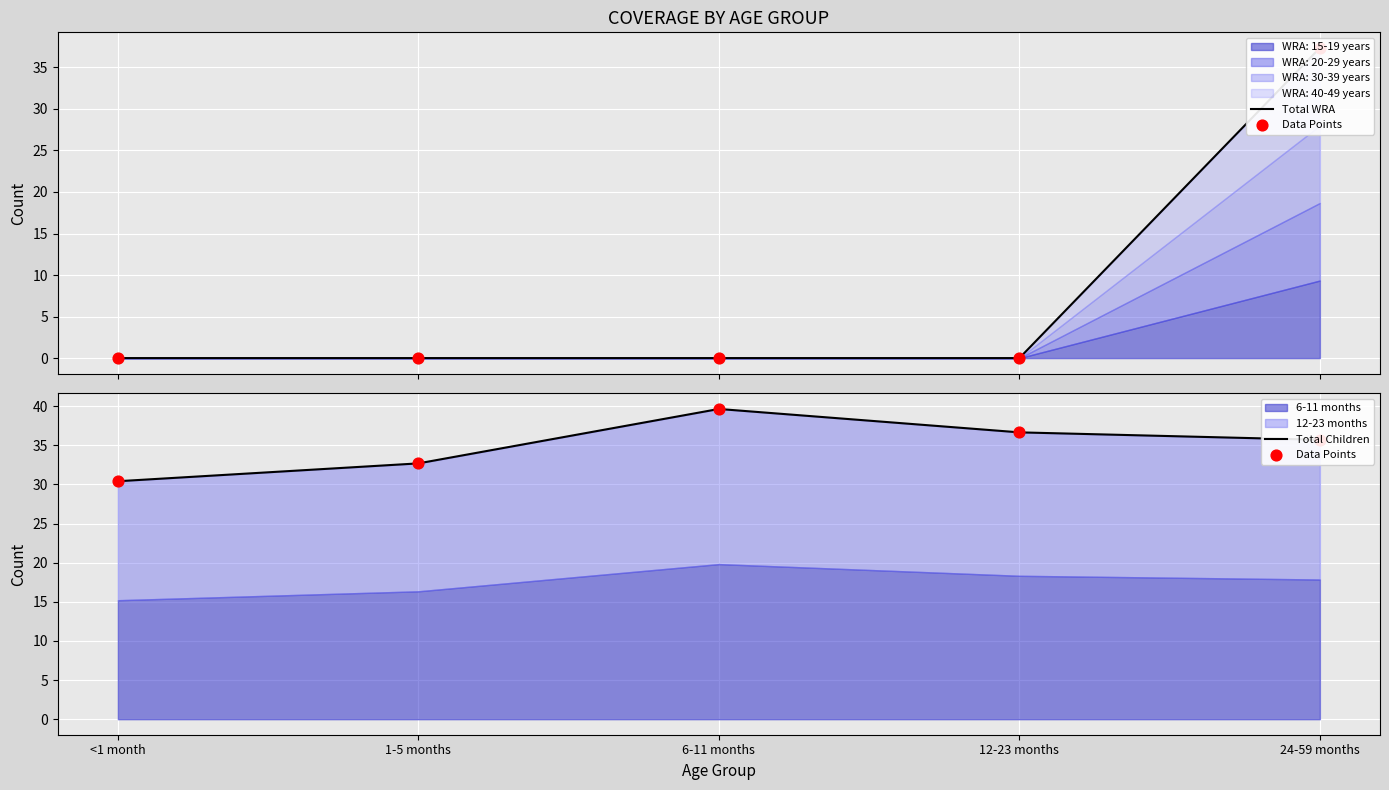

Is the value of Data Points at 1-5 months greater than the value of Total Children at 24-59 months?

No